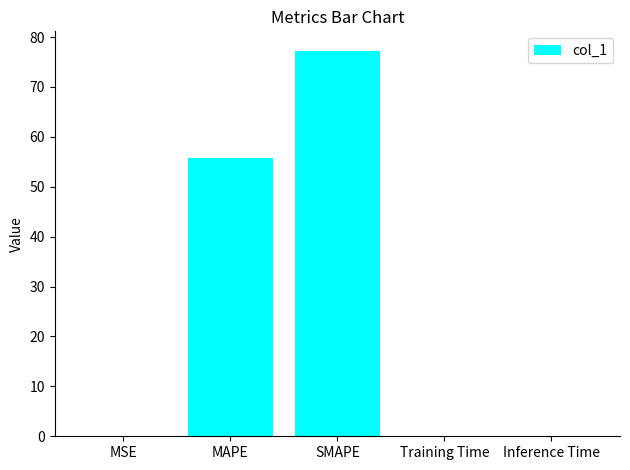

Count the number of categories in the chart.

5